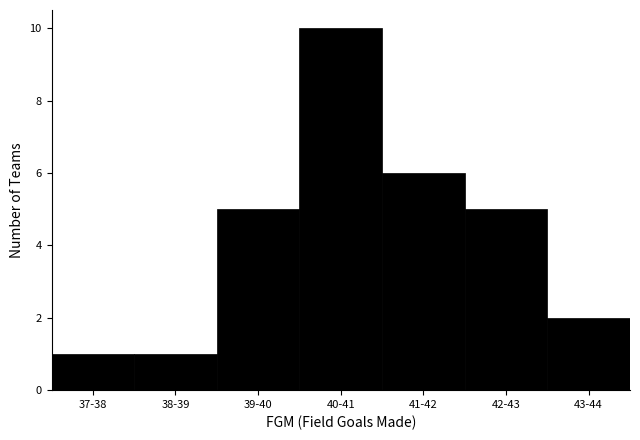

Reading right to left, what are all the values shown in this chart?

43-44=2	42-43=5	41-42=6	40-41=10	39-40=5	38-39=1	37-38=1